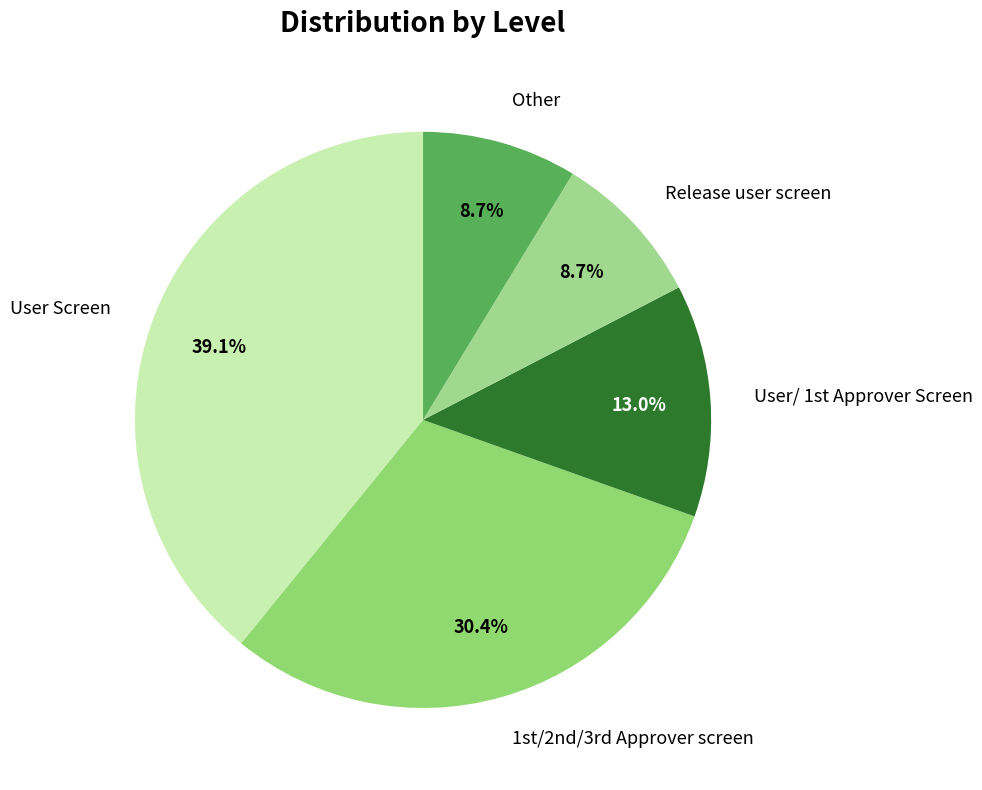

What percentage is the Release user screen slice, to the nearest percent?

9%